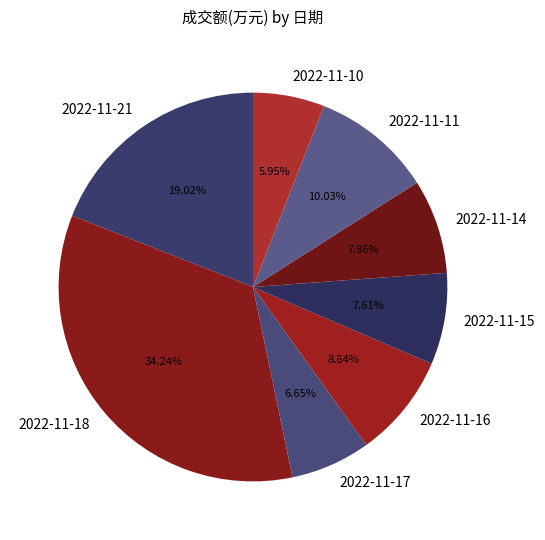

Does 2022-11-15 account for over 50% of the chart?

No